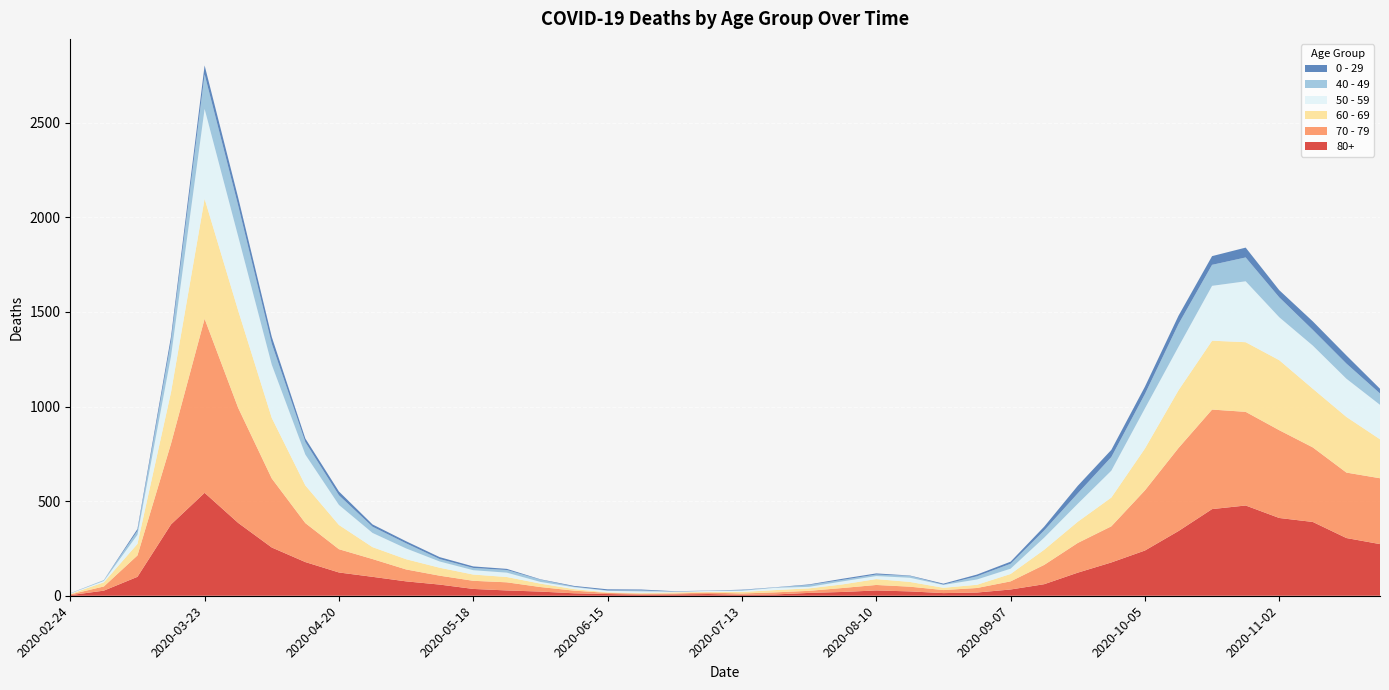

Reading right to left, what are all the values shown in this chart?

80+: 273	305	390	411	477	458	342	239	176	122	61	33	17	14	23	28	20	15	7	5	9	7	6	9	13	22	28	36	59	76	100	123	178	255	385	544	377	100	27	3
70 - 79: 348	346	394	464	495	526	439	318	191	157	102	43	24	16	25	29	21	11	11	7	8	5	5	6	14	24	43	43	47	63	94	123	206	365	608	920	427	113	22	4
60 - 69: 206	294	310	370	368	364	305	221	152	112	80	39	17	12	25	31	19	13	12	8	3	6	3	3	8	18	28	33	42	54	63	128	199	320	514	634	272	61	22	2
50 - 59: 182	202	228	227	322	290	230	212	142	95	64	28	28	15	22	16	16	8	12	6	5	3	9	8	10	9	23	23	33	57	75	106	163	281	392	475	190	48	7	3
40 - 49: 60	80	83	105	126	111	120	76	72	55	38	26	17	2	10	8	8	10	2	4	1	1	5	2	3	12	14	12	13	27	33	51	66	111	163	183	79	21	5	0
0 - 29: 25	43	45	38	52	46	44	39	38	40	20	11	9	5	2	6	6	3	1	2	1	2	5	6	4	2	6	8	10	11	12	20	19	36	42	47	25	10	0	1